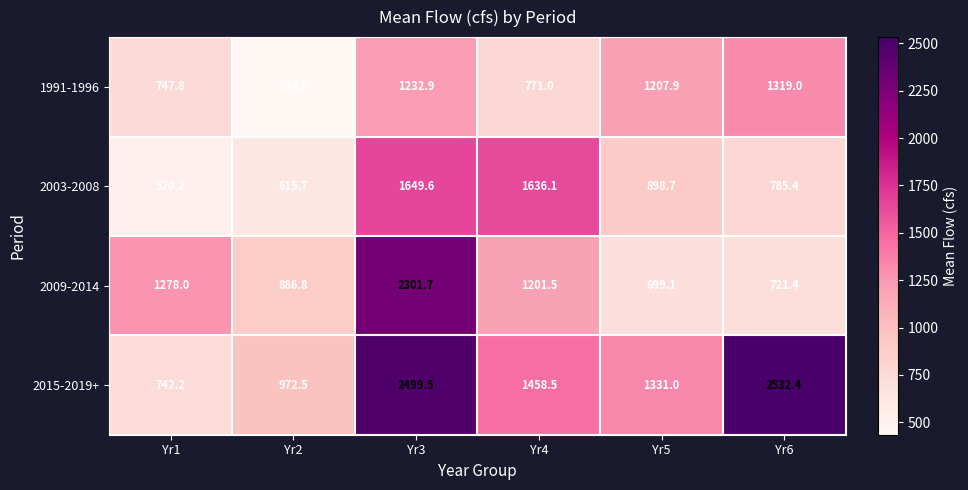

Is it true that 1991-1996 equals 771.0 at Yr4?

True